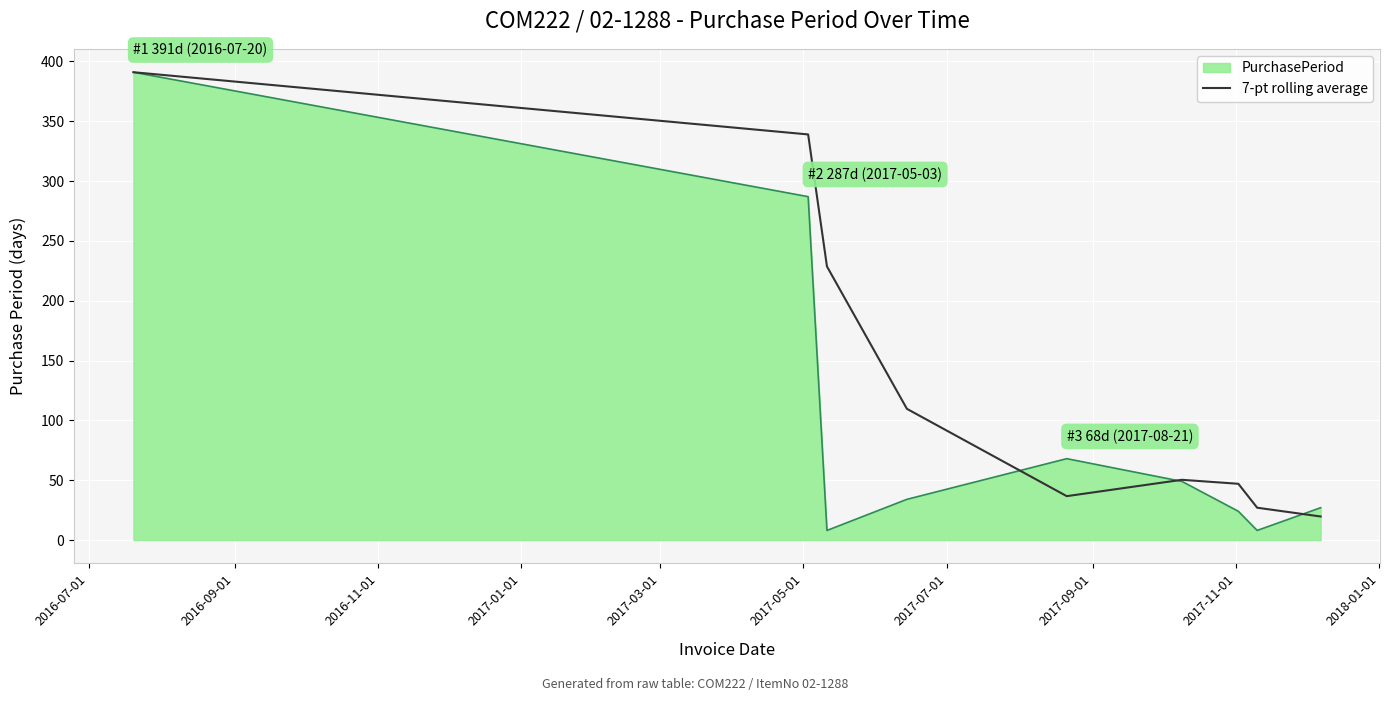

What is the maximum value shown in the chart?

391.0